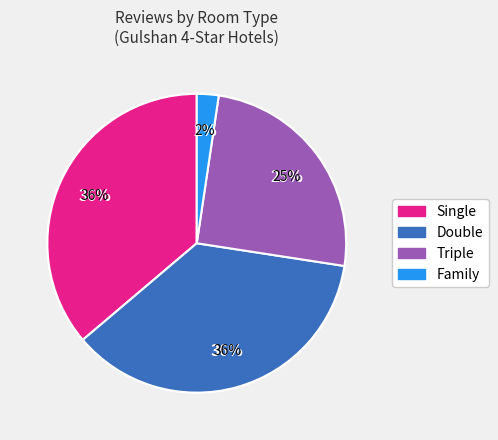

True or false: 23 accounts for 10% of the total.

False